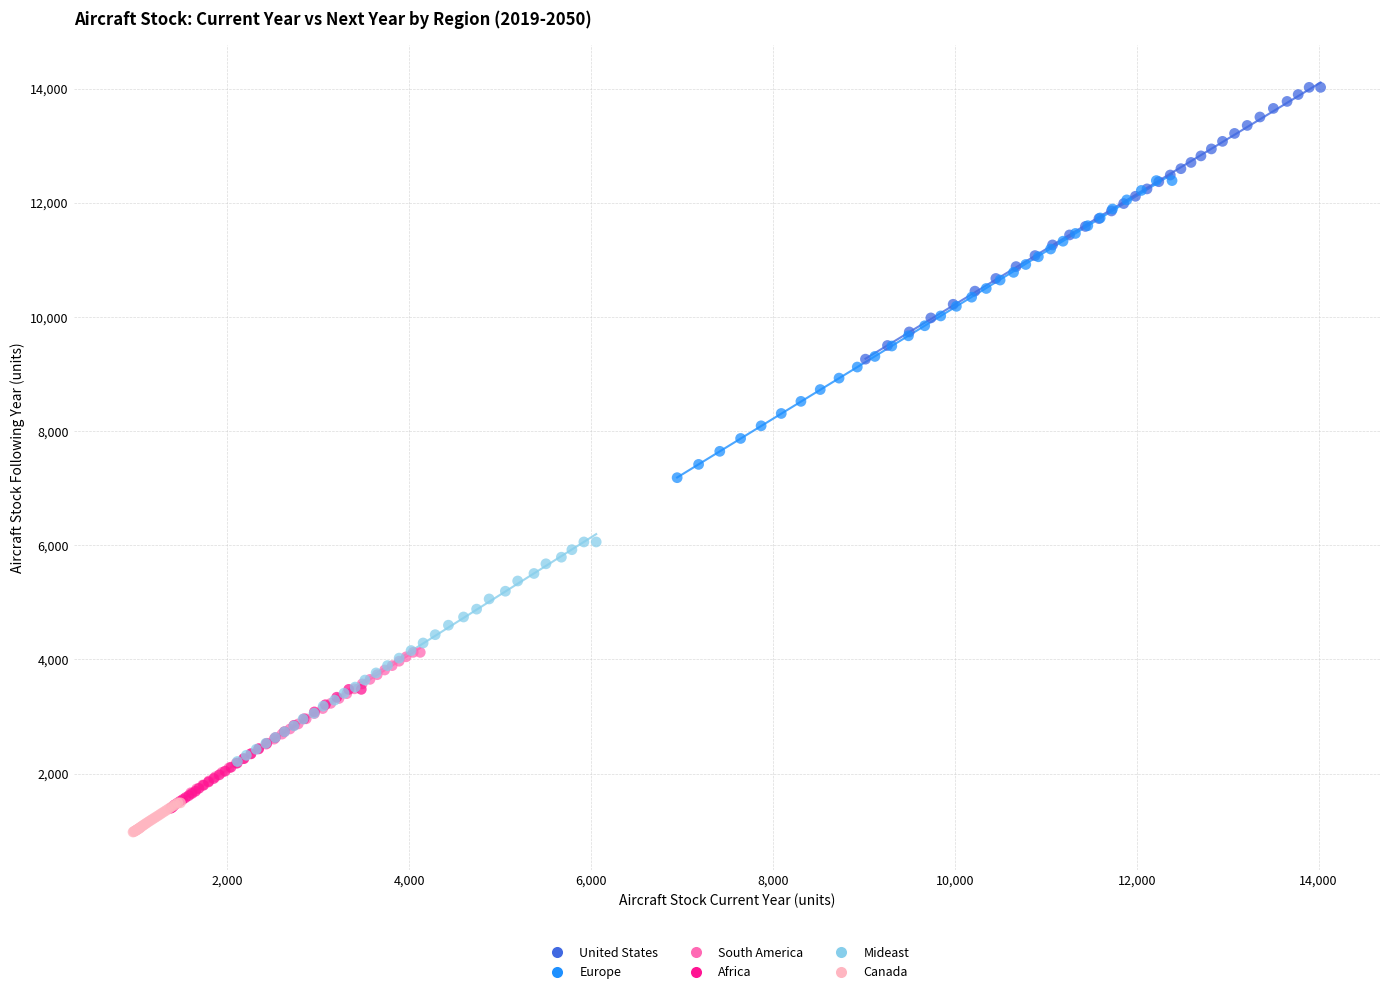

What are all the series names shown in the legend?

United States, Europe, South America, Africa, Mideast, Canada